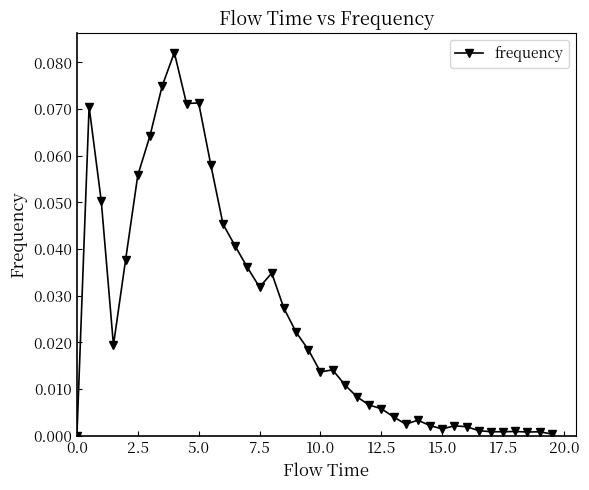

What is the sum of all values?

1.0